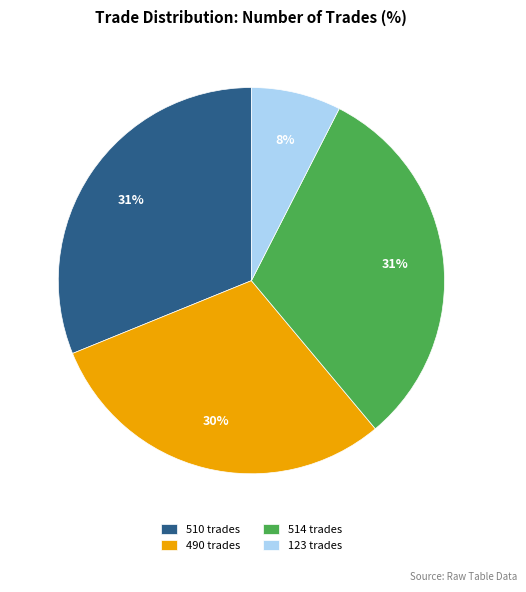

To the nearest percent, what portion does 123 represent?

8%